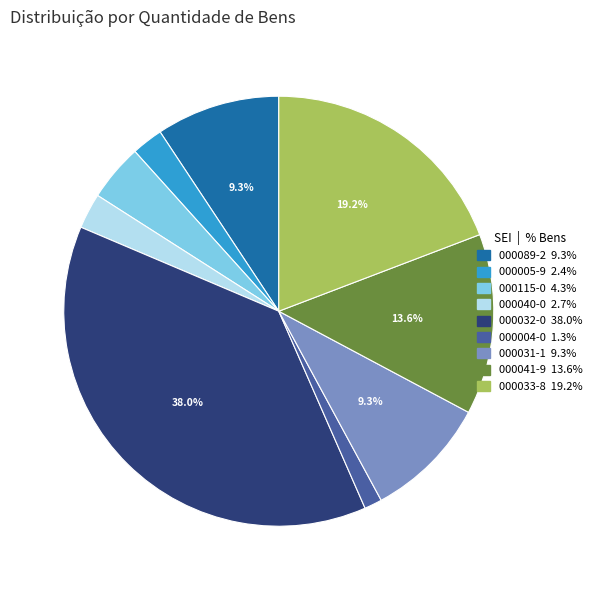

Does any single category account for the majority?

No